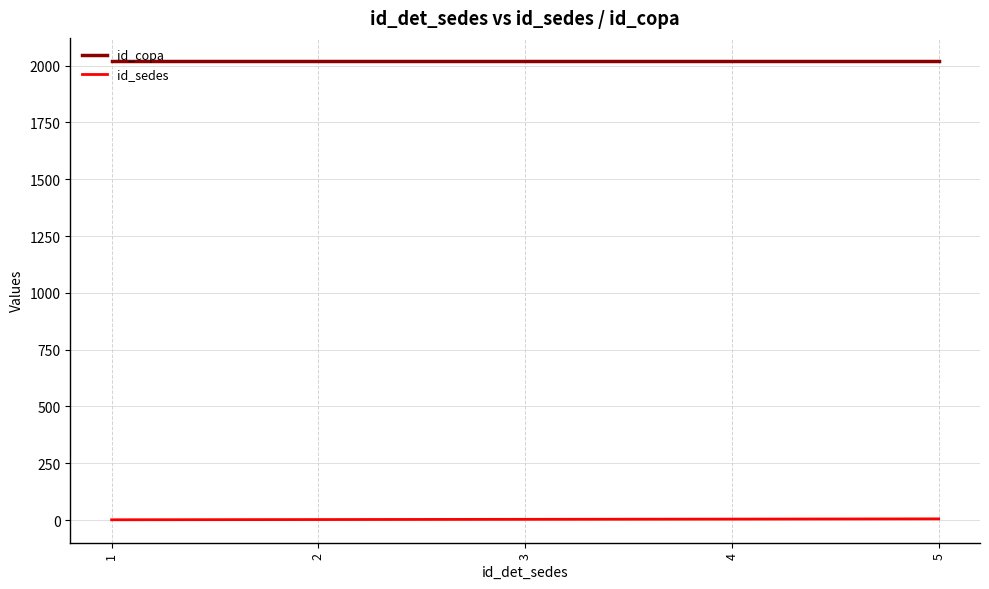

What is the average value of the id_copa series?

2021